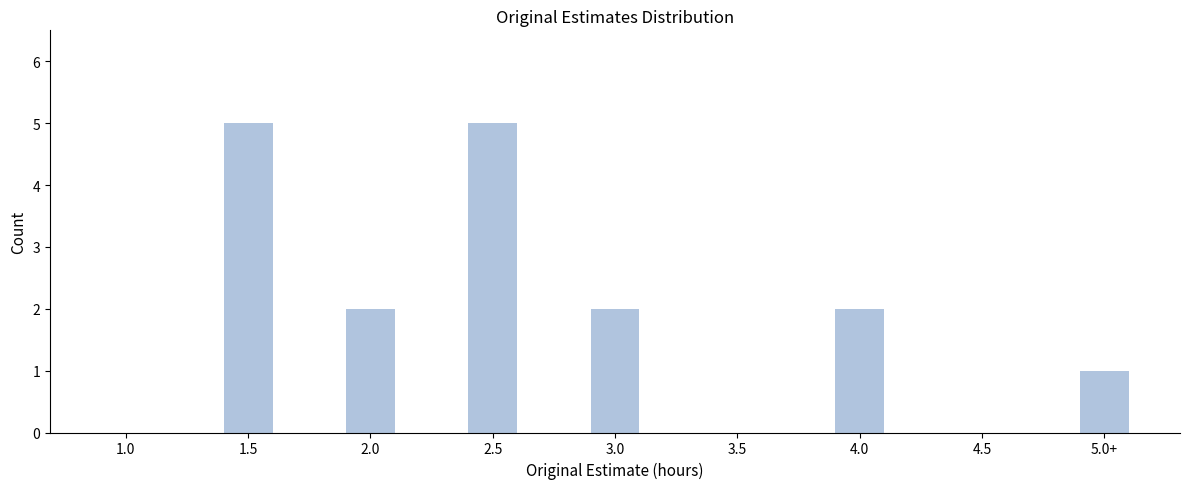

Reading left to right, transcribe all the data shown in this chart.

1.0=0	1.5=5	2.0=2	2.5=5	3.0=2	3.5=0	4.0=2	4.5=0	5.0+=1